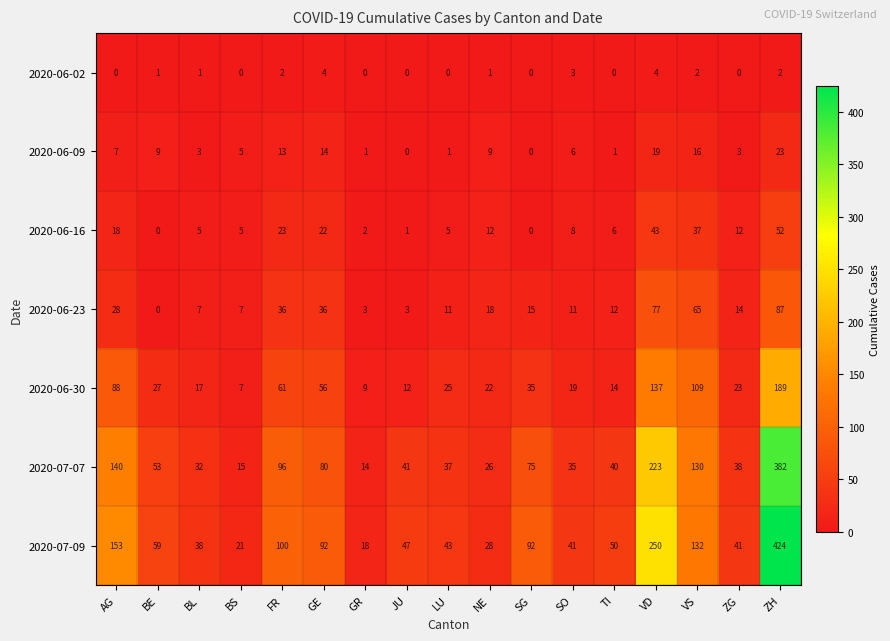

What is the sum of all 2020-07-07 values?

1457